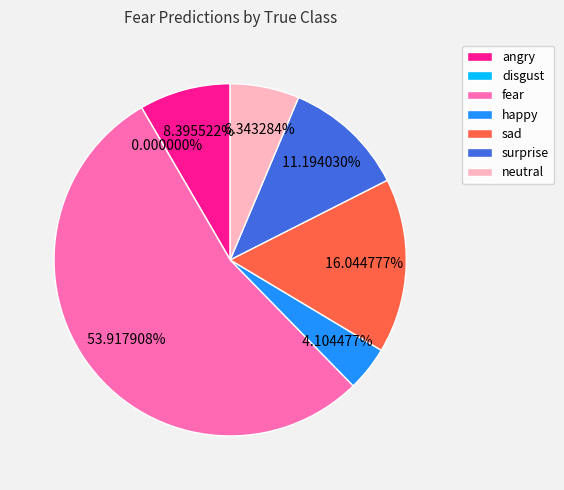

Is it true that angry is 22% of the pie?

False